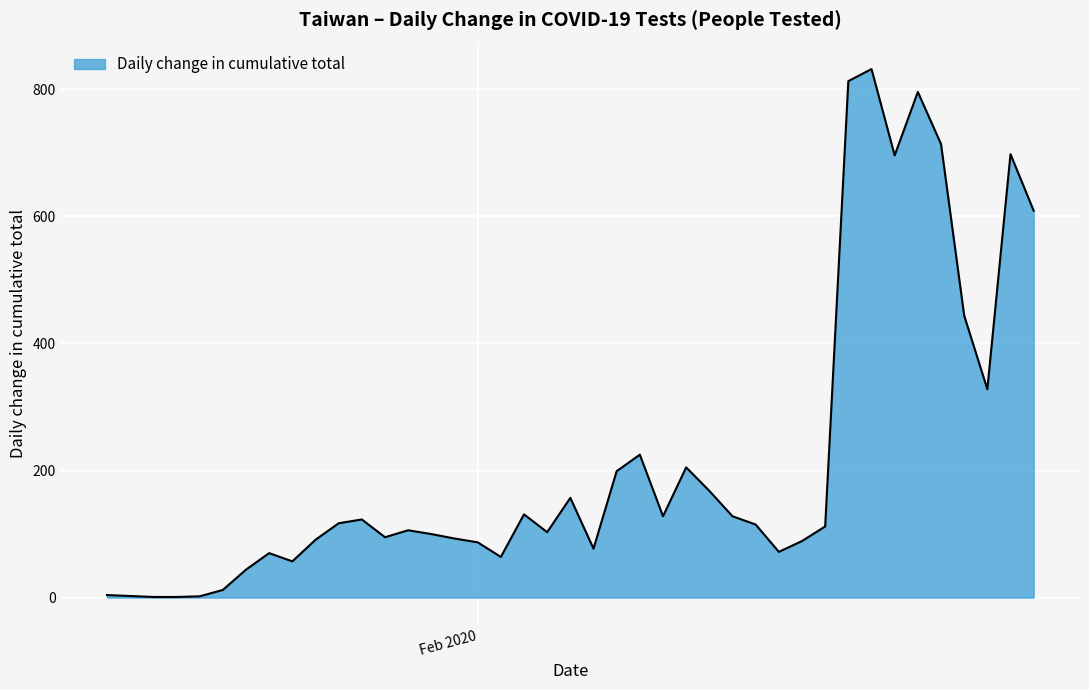

What is the maximum value shown in the chart?

832